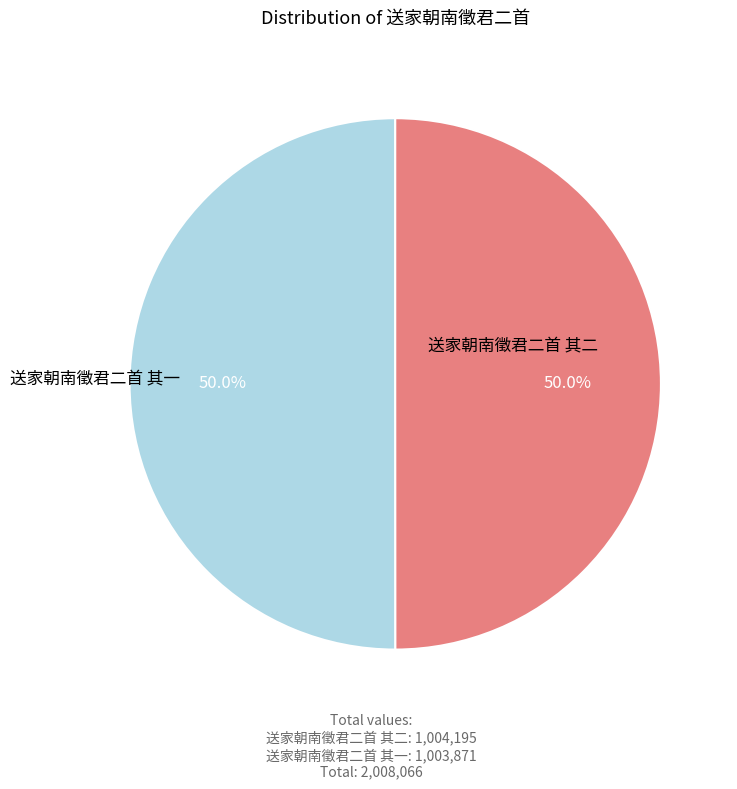

What is the largest slice in the pie chart?

送家朝南徵君二首 其二